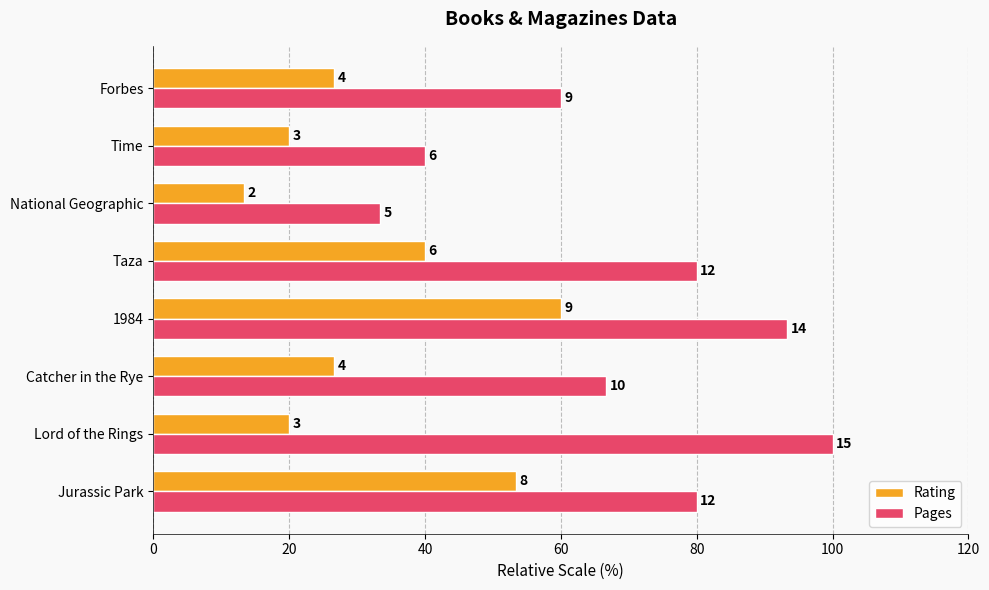

Which series has the largest range (max minus min)?

Pages